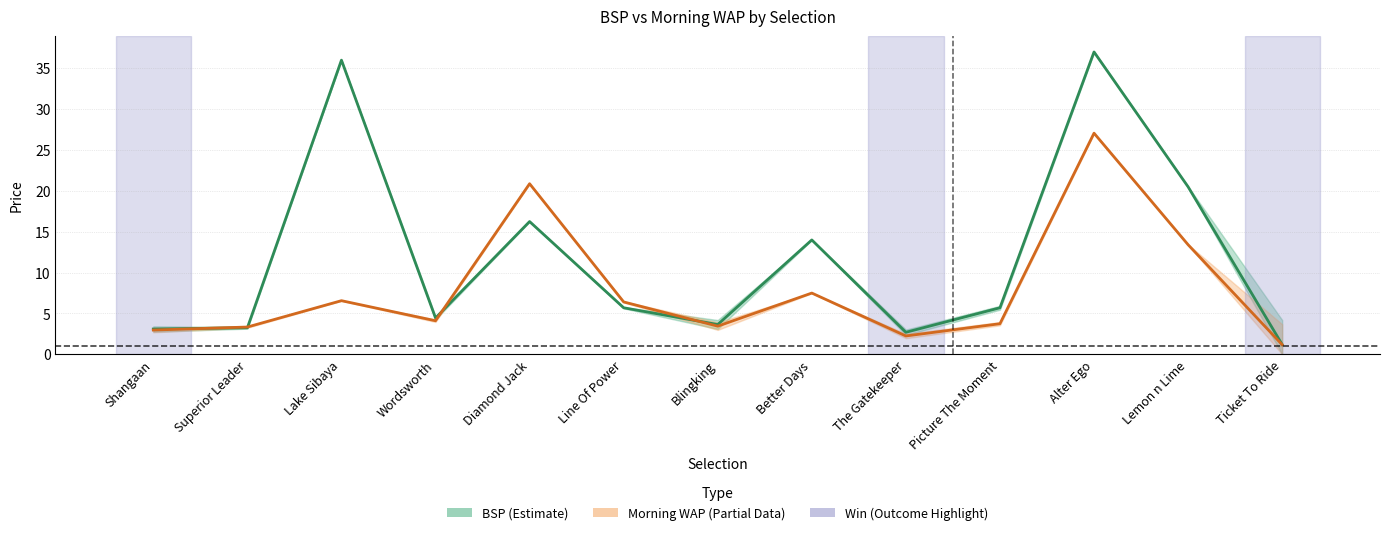

Which label corresponds to the largest value in the chart?

Alter Ego